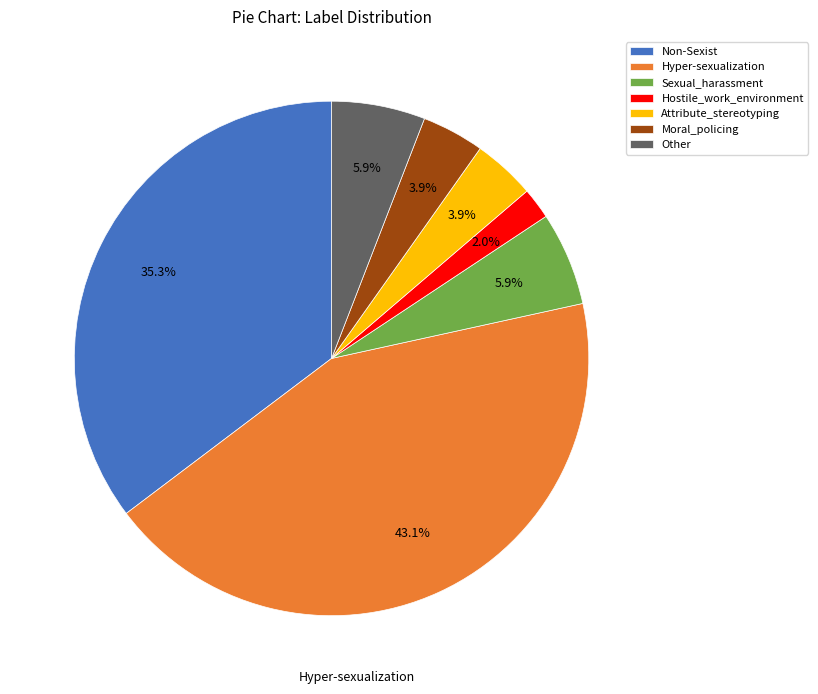

Does any single category account for the majority?

No